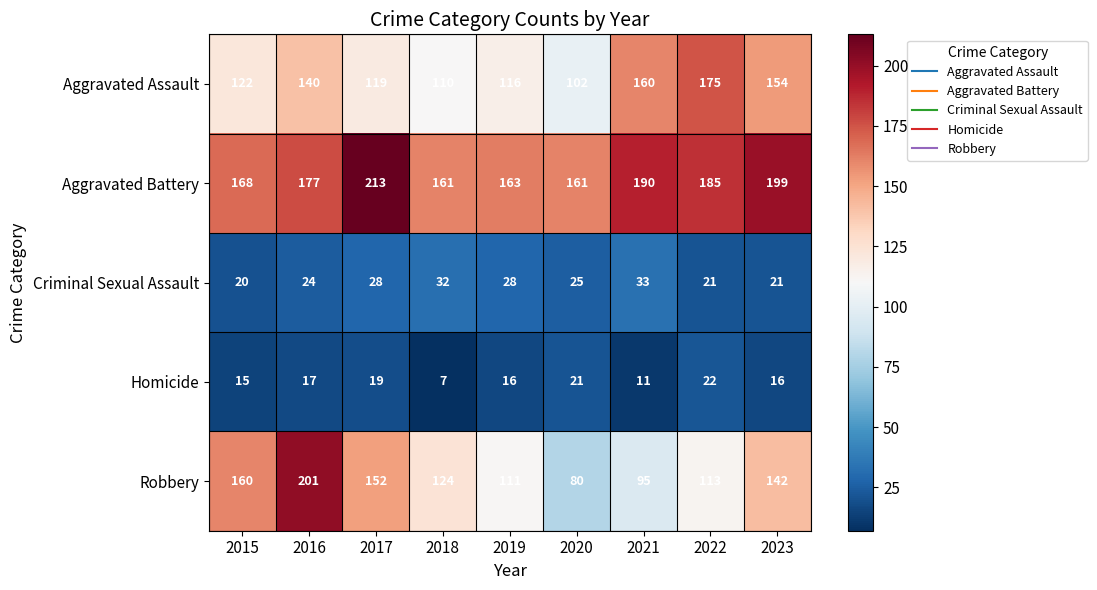

What is the total value across all series at 2019?

434